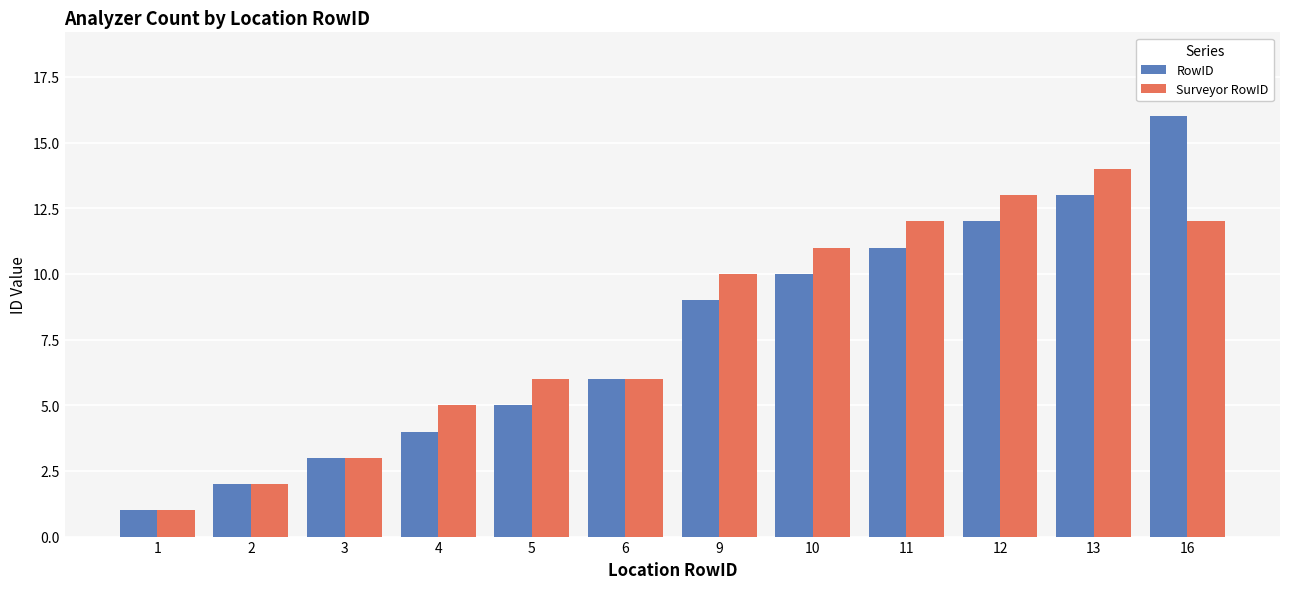

Which category has the highest value across all series?

16